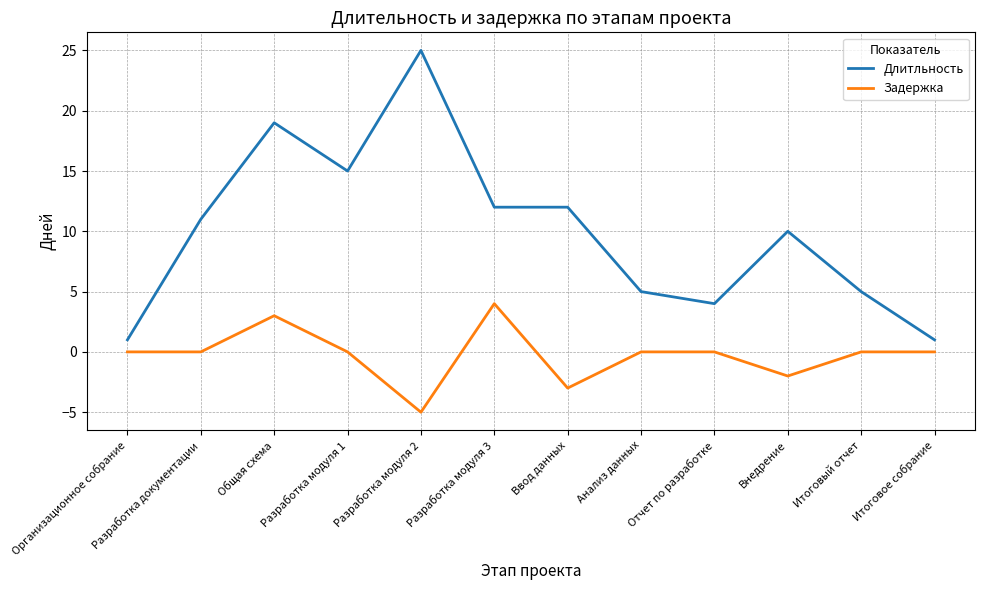

What value does the Длитльность series have at Итоговый отчет?

5